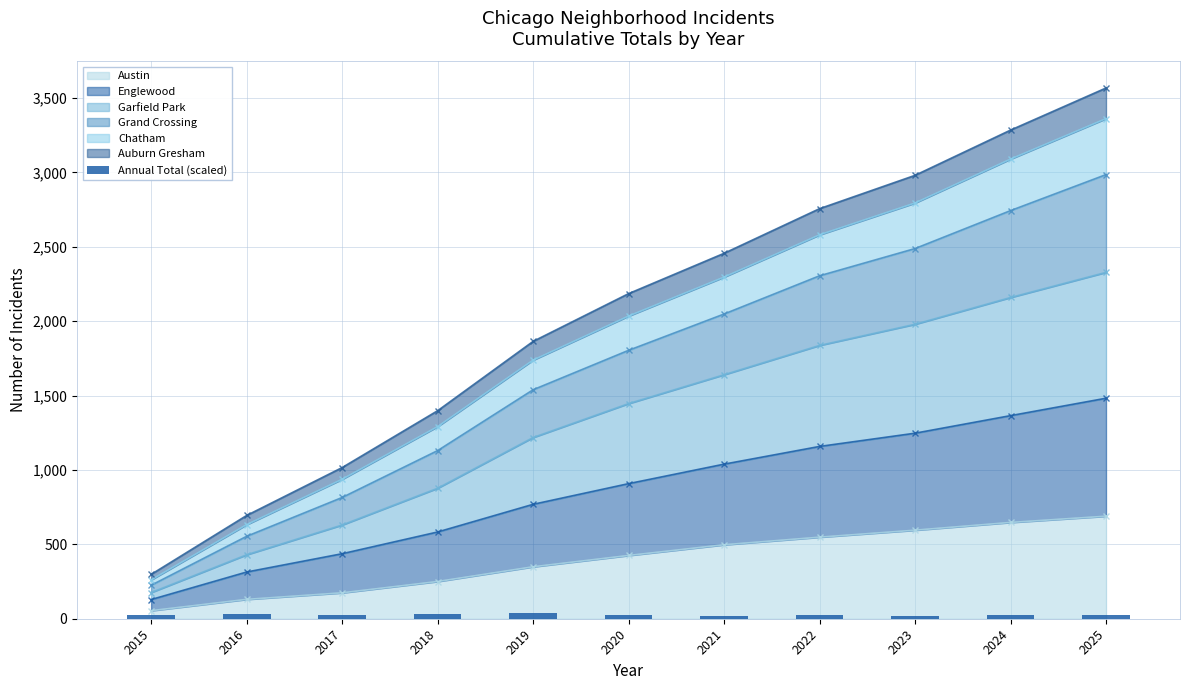

What is the difference between the maximum and minimum values?

19.4